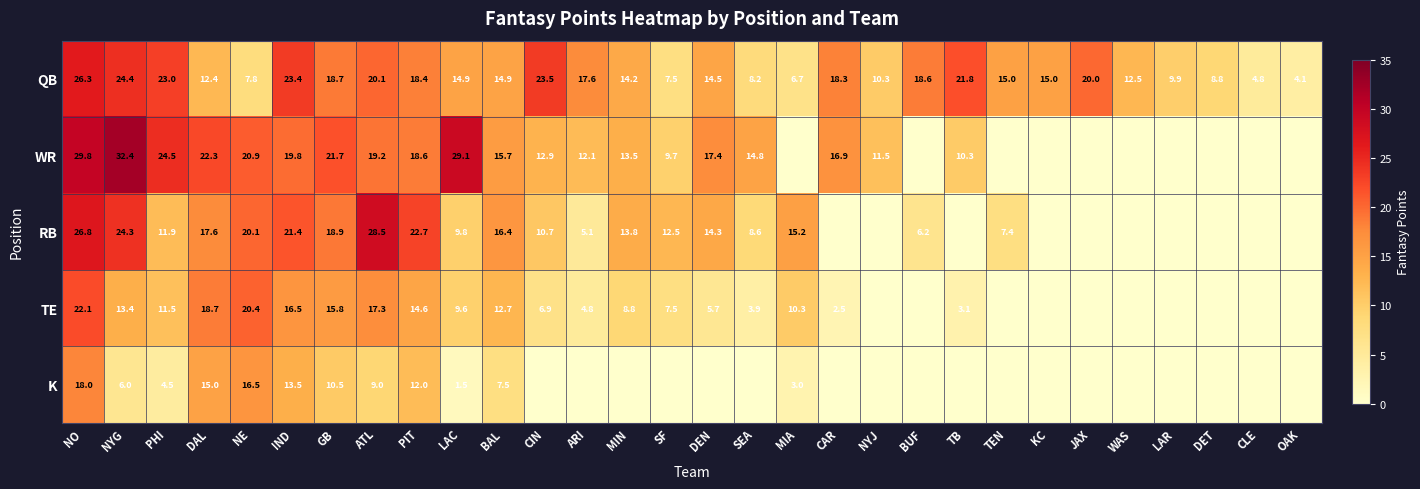

Is it true that RB equals 1.2 at ARI?

False